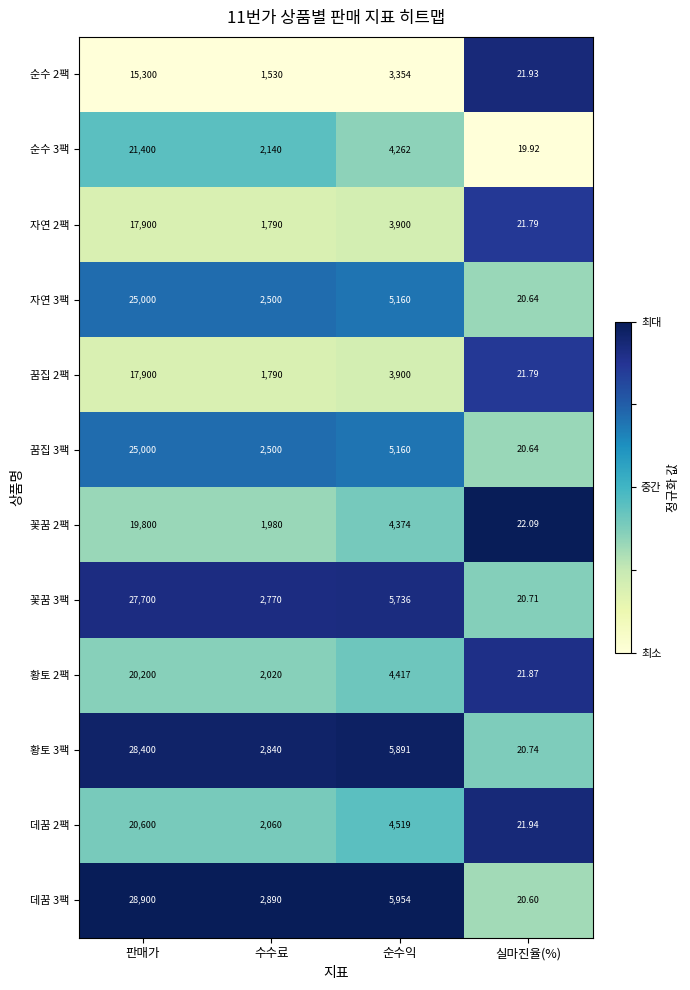

At which label does 자연 3팩 first exceed 5160?

판매가